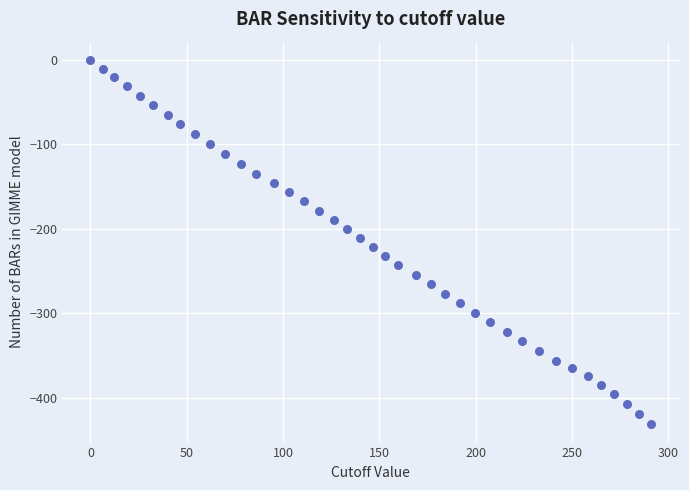

What is the range of X values (max minus min)?

291.1